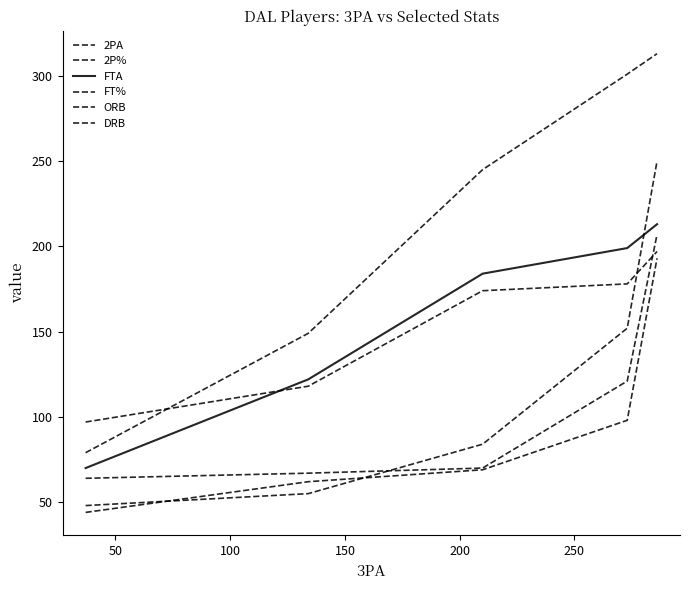

Is this an area chart (filled region under the line)?

No